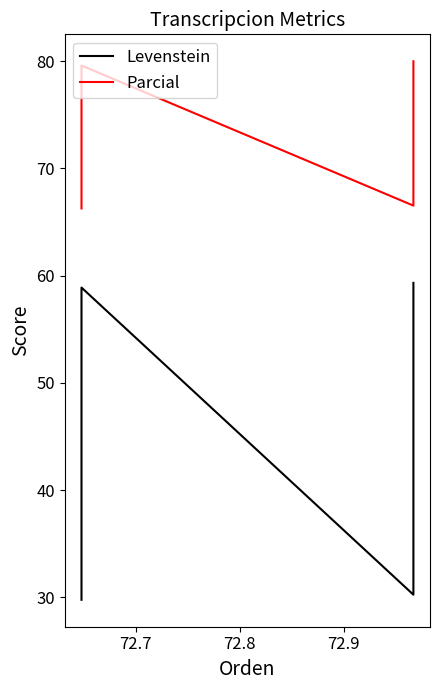

Where is the first local maximum for Parcial?

72.7